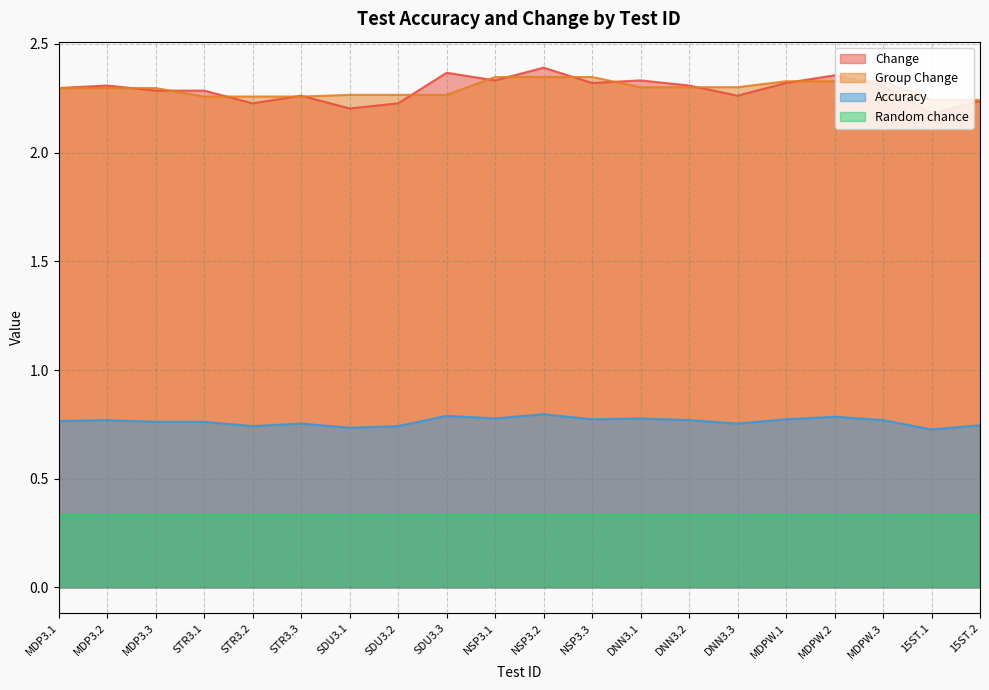

What is the total value across all series at MDP3.1?

5.7